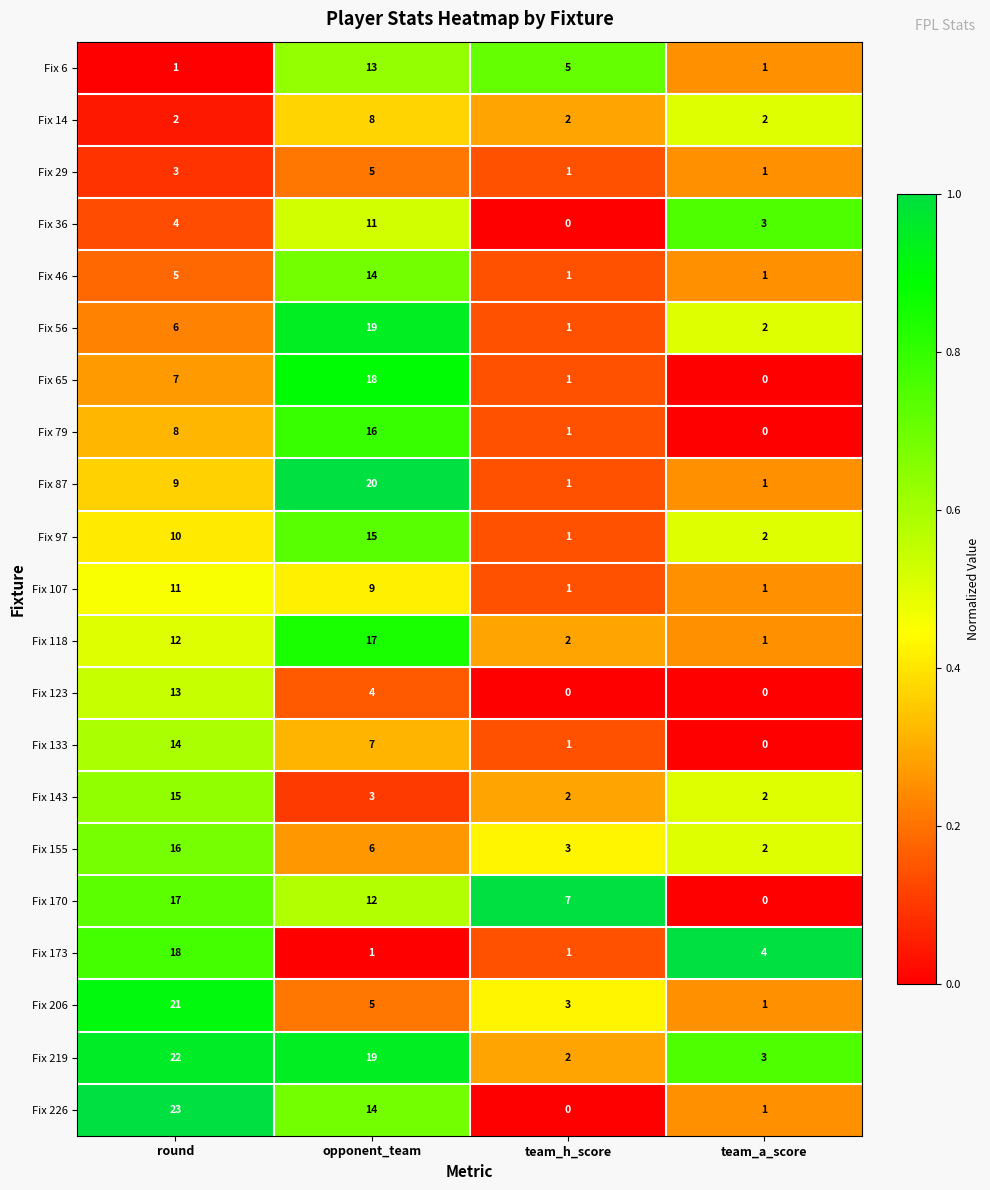

Rank the series at round from lowest to highest value.

Fix 6, Fix 14, Fix 29, Fix 36, Fix 46, Fix 56, Fix 65, Fix 79, Fix 87, Fix 97, Fix 107, Fix 118, Fix 123, Fix 133, Fix 143, Fix 155, Fix 170, Fix 173, Fix 206, Fix 219, Fix 226